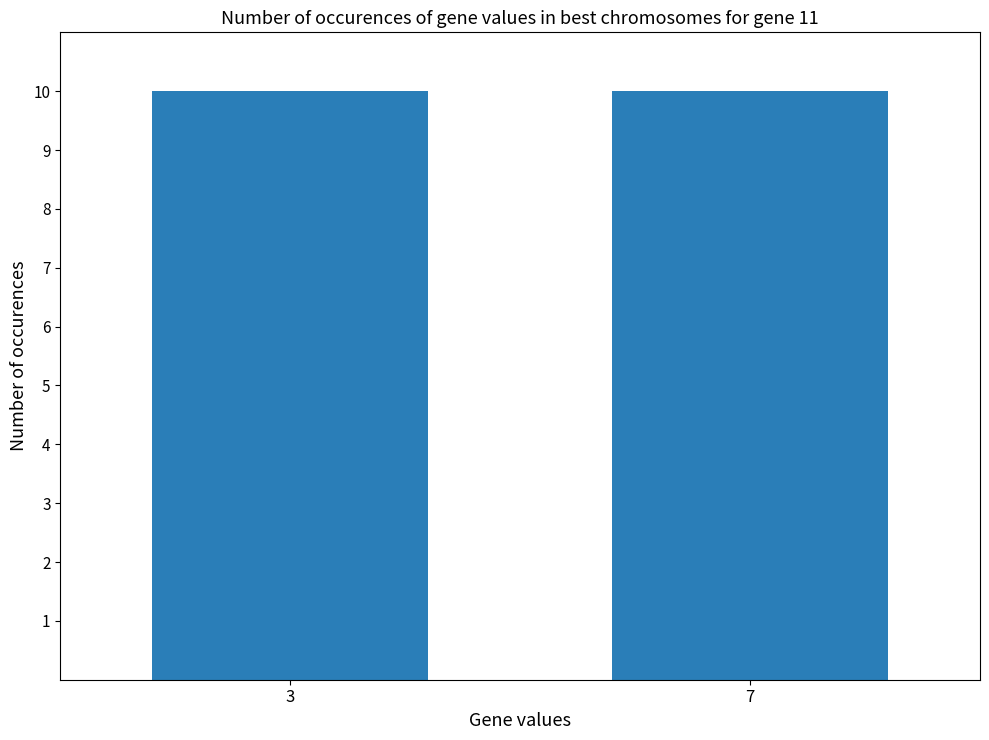

How many values are between 3 and 7?

20